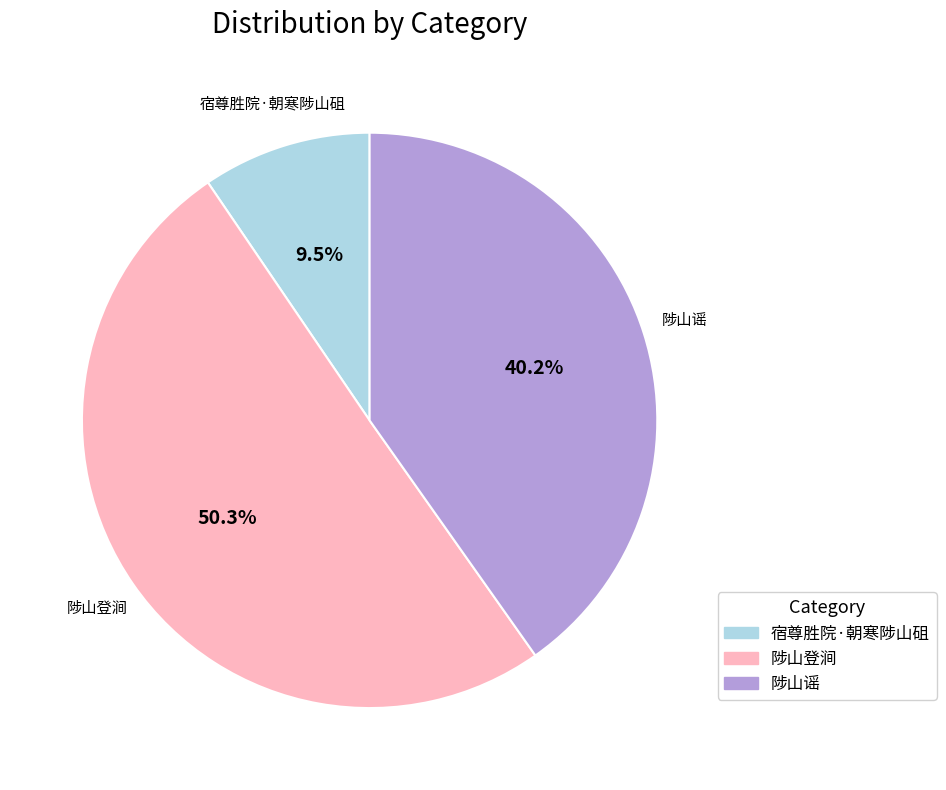

Which category accounts for the majority?

陟山登涧